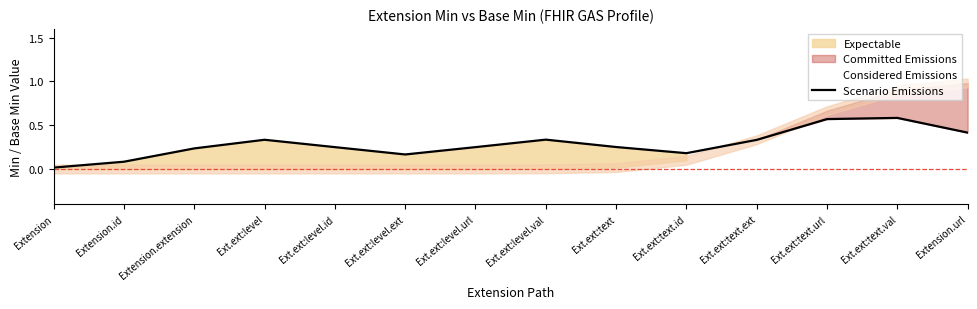

How many points are higher than both their immediate neighbors (excluding endpoints)?

3